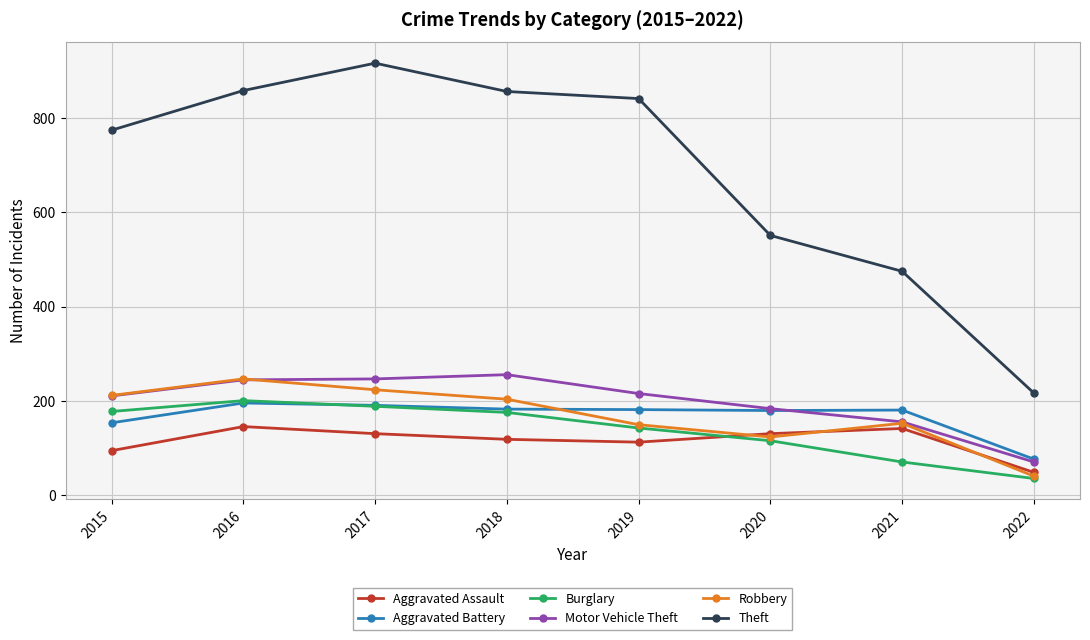

The value of Aggravated Assault at 2016 is 37. True or false?

False